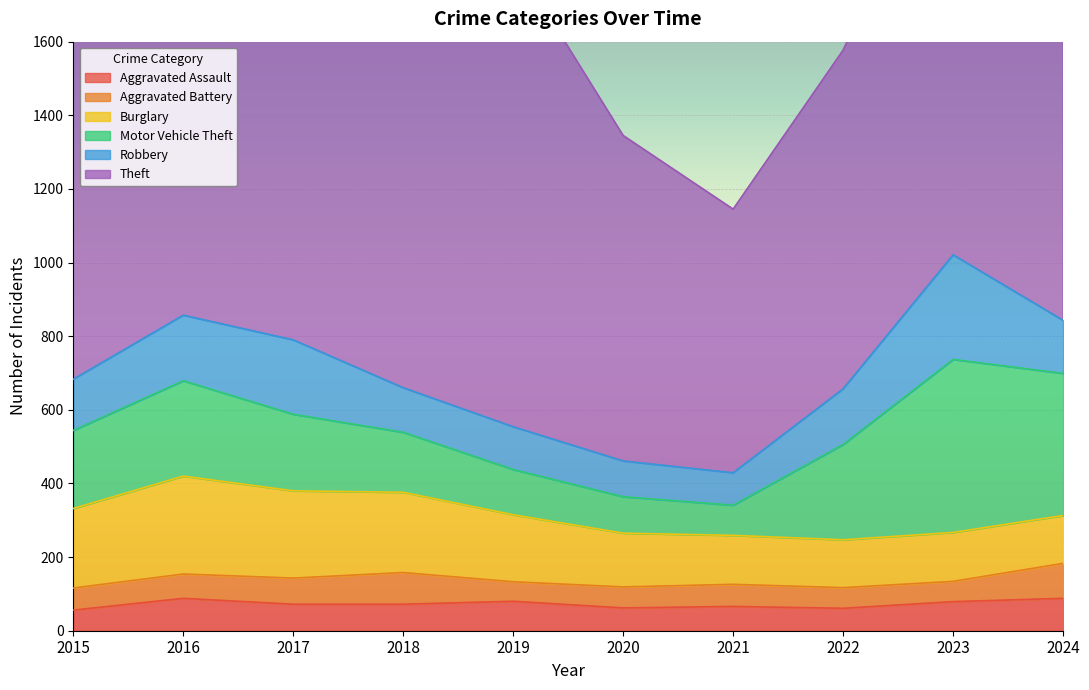

What is the total value across all series at 2021?

1145